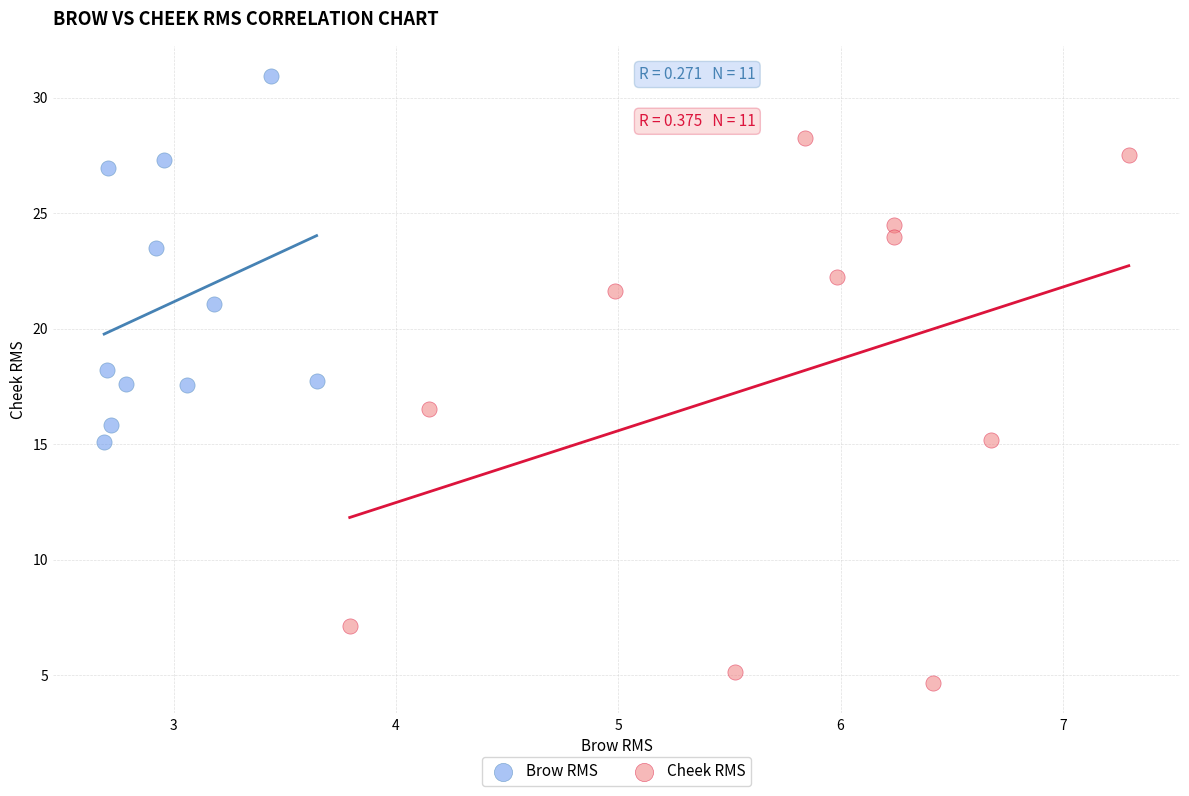

Which series reaches the minimum Y coordinate?

Cheek RMS